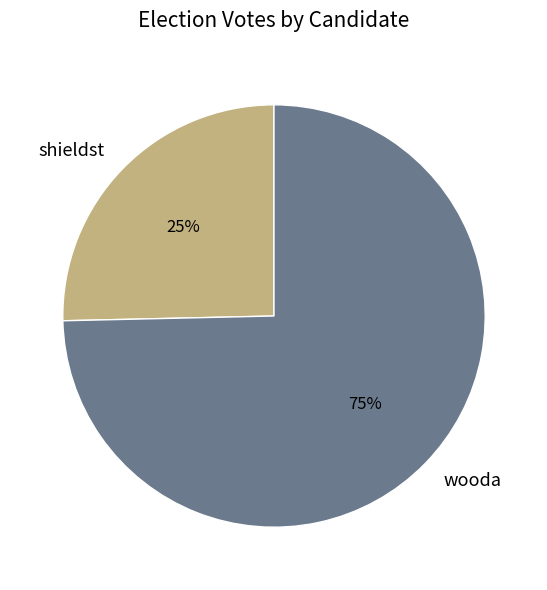

To the nearest percent, what percentage of the pie is shieldst?

25%